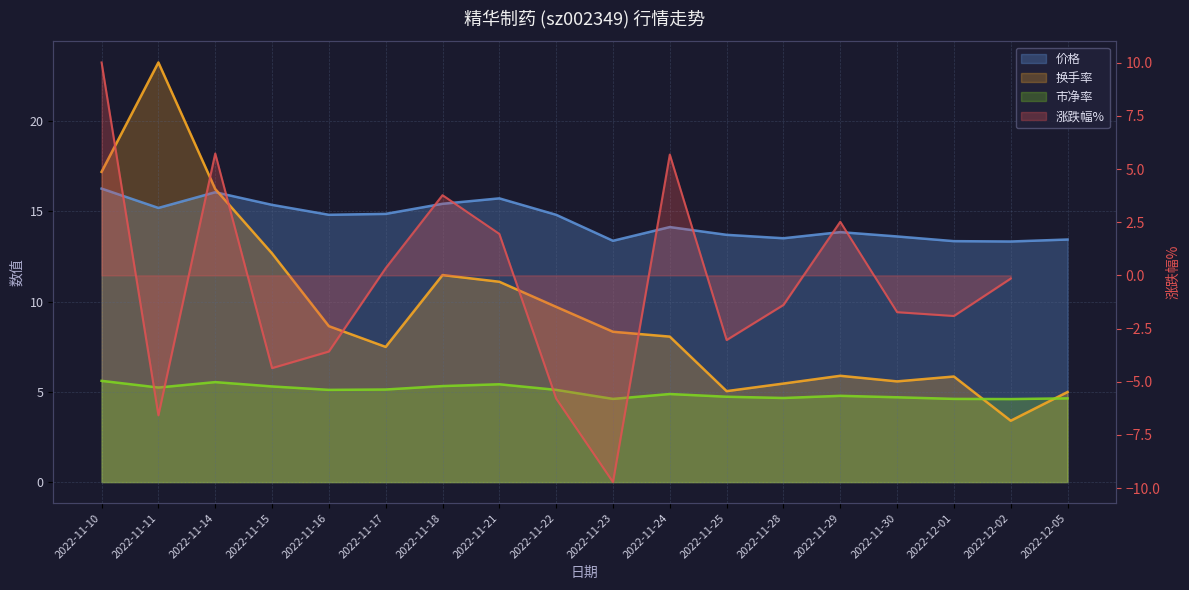

Where is the first local minimum for 市净率?

2022-11-11